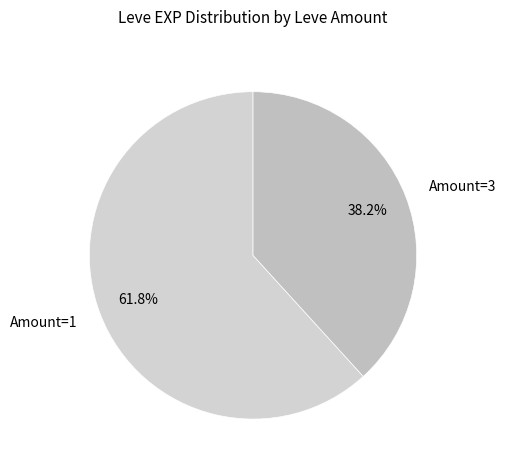

How many slices are in this pie chart?

2